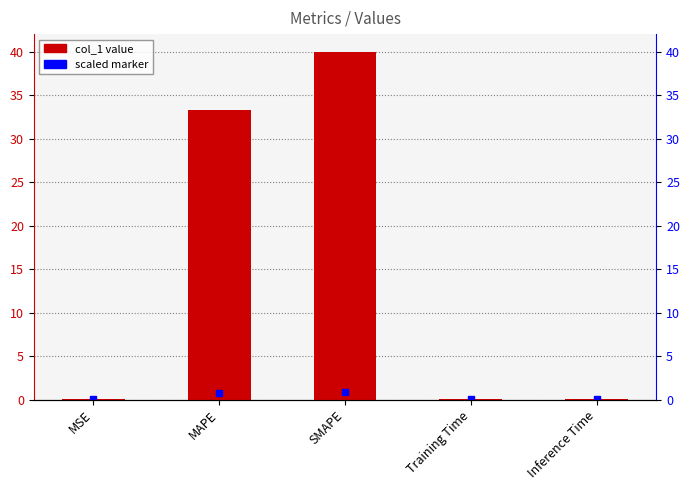

Are the bars grouped side by side (vs. stacked)?

No